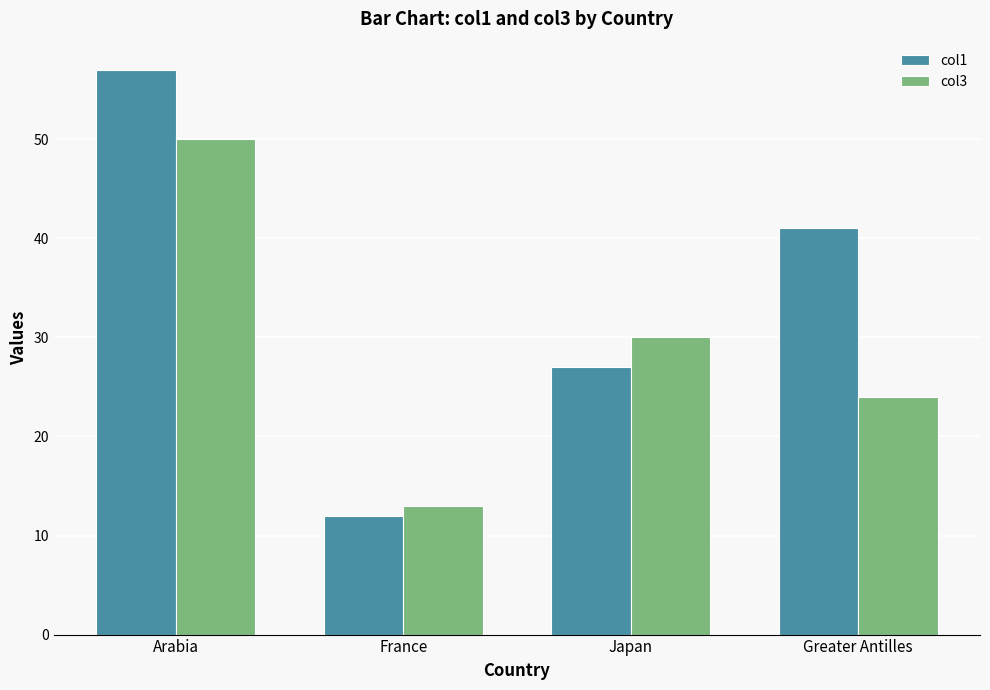

What position from the right is France?

3